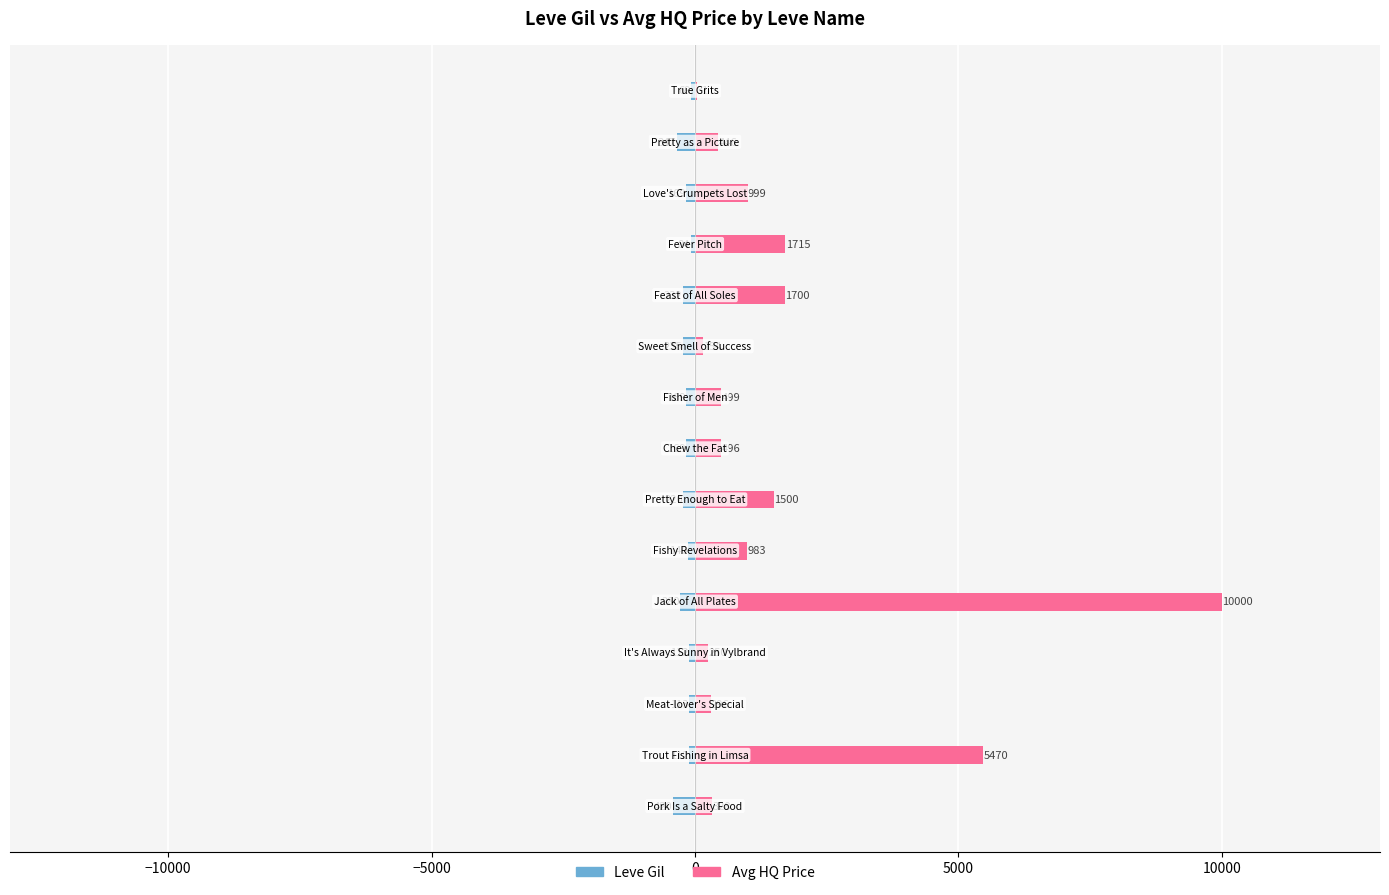

Reading left to right, list all the values displayed in this chart.

Leve Gil: -420.0	-112.0	-113.0	-112.0	-280.0	-140.0	-220.0	-169.0	-169.0	-235.0	-232.0	-84.0	-169.0	-347.0	-69.0
Avg HQ Price: 327.8	5470.0	296.4	250.0	10000.0	983.3	1500.0	496.3	499.0	154.0	1700.0	1715.0	999.0	445.6	31.3